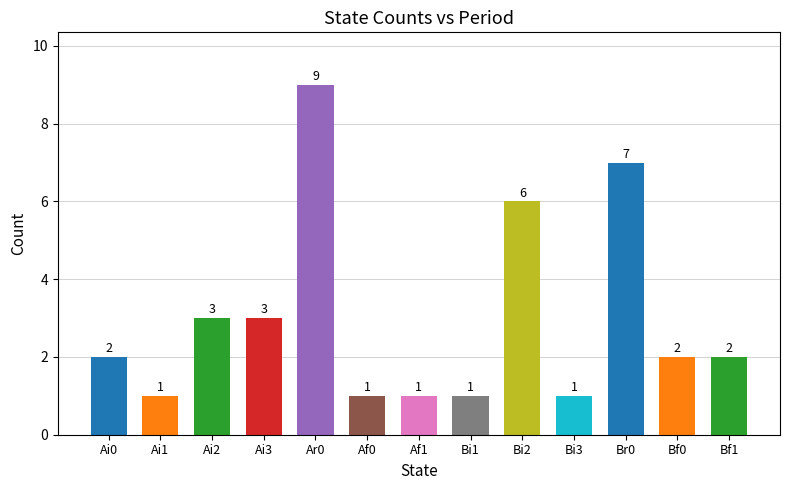

Rank the categories by value from lowest to highest.

Ai1, Af0, Af1, Bi1, Bi3, Ai0, Bf0, Bf1, Ai2, Ai3, Bi2, Br0, Ar0